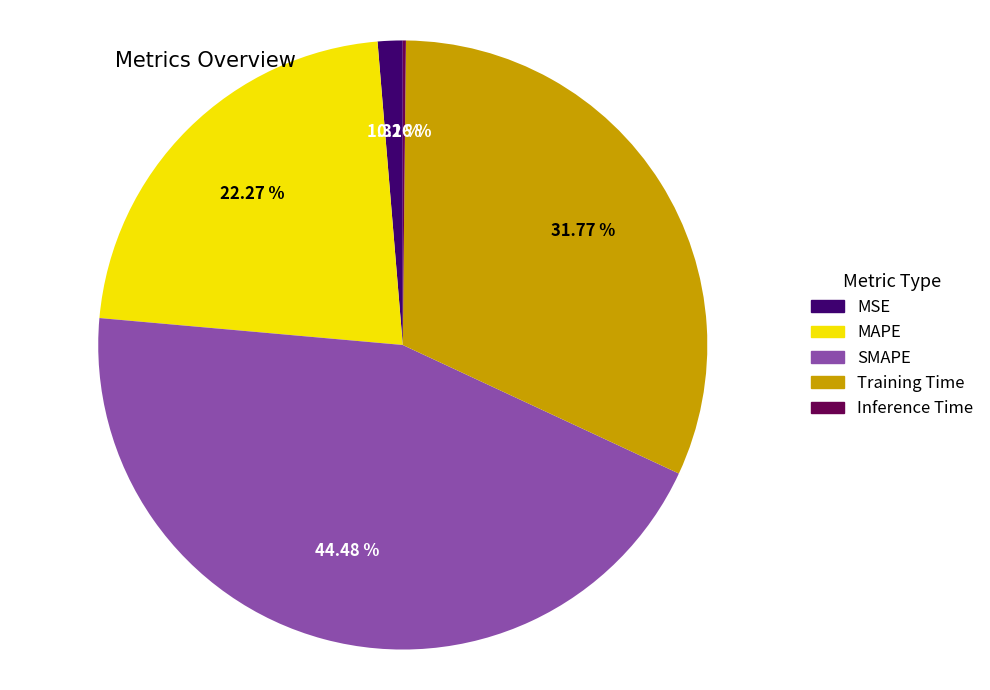

Between MAPE and MSE, which is larger?

MAPE